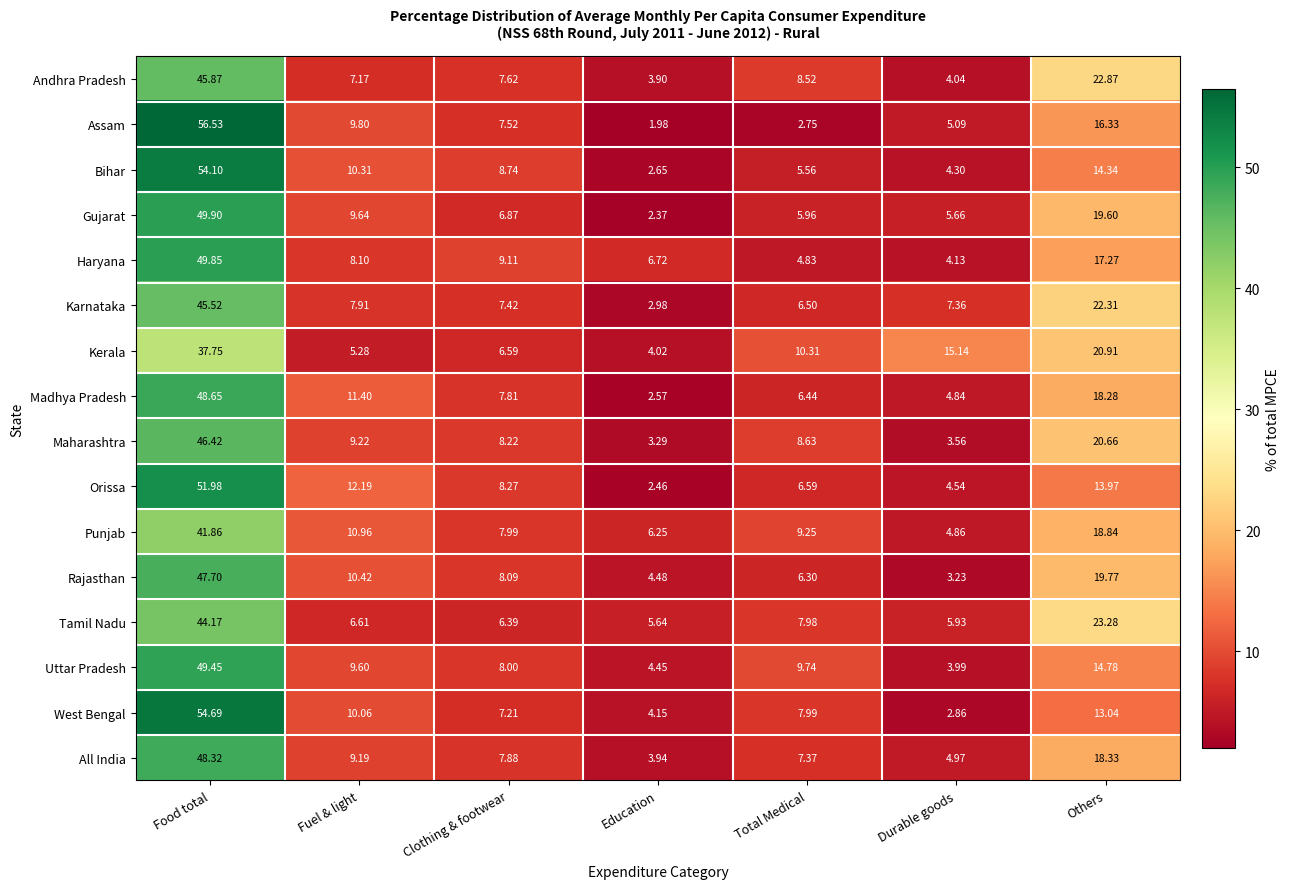

List the labels in order of Andhra Pradesh value, largest first.

Food total, Others, Total Medical, Clothing & footwear, Fuel & light, Durable goods, Education